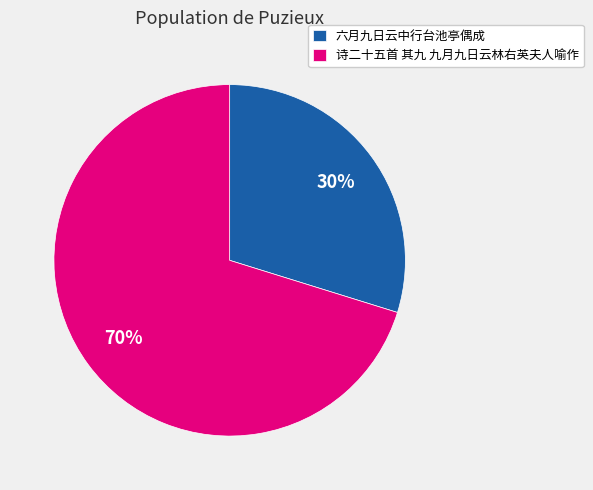

Which slice is the smallest?

六月九日云中行台池亭偶成